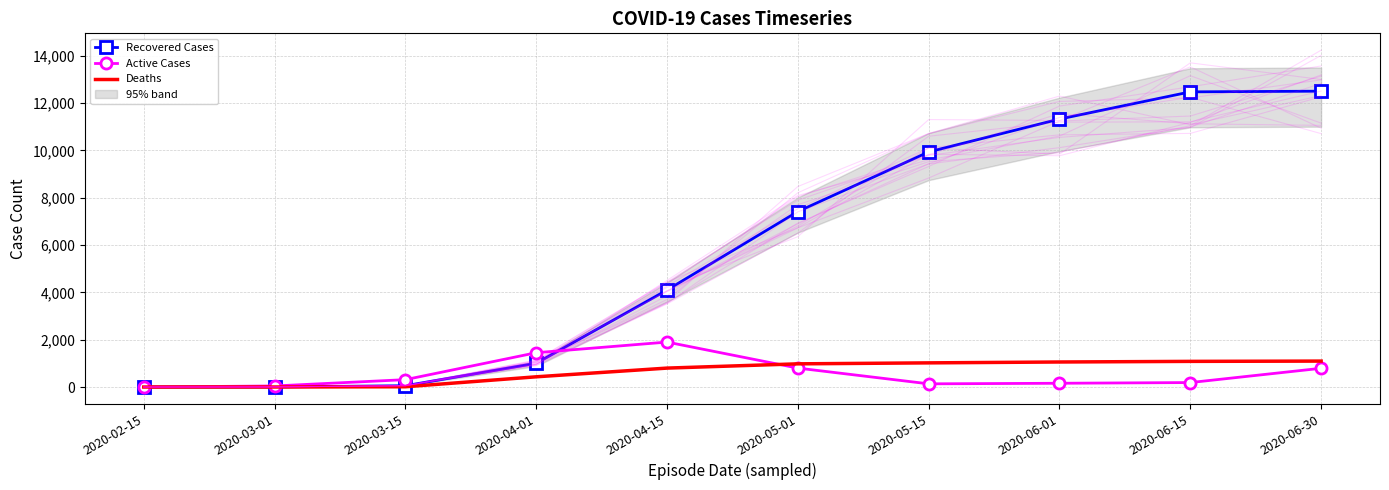

How many data points in Deaths are above 980?

4